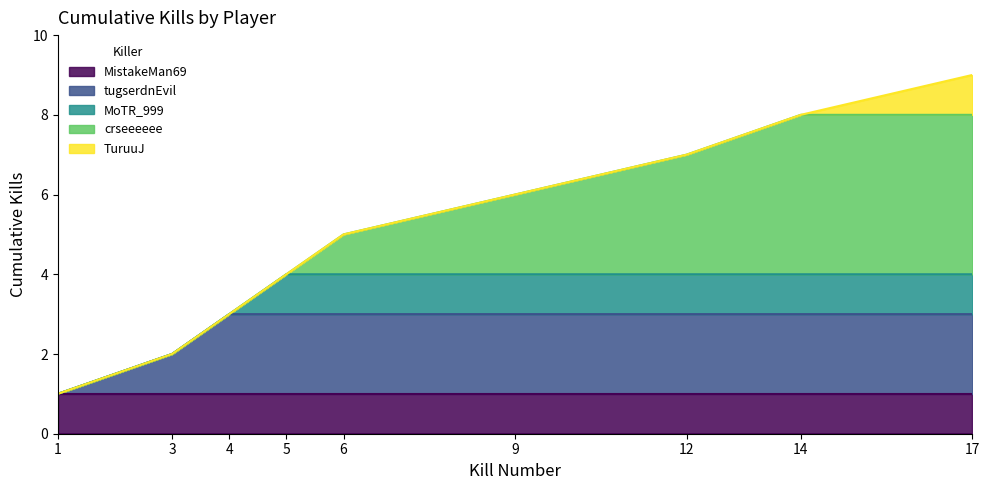

True or false: Round Won (cumulative yes) and Kills per round (cumulative) intersect in this chart.

False